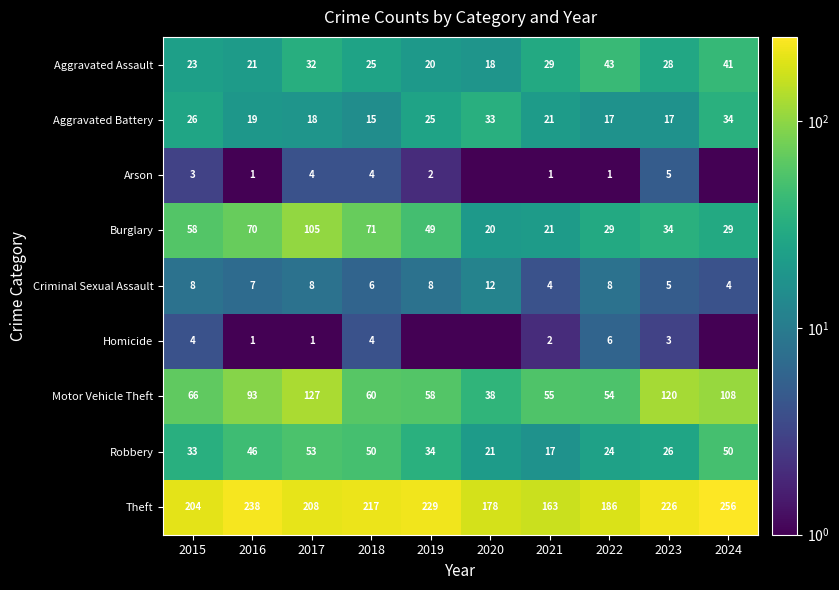

Is it true that Burglary equals 80.5 at 2015?

False